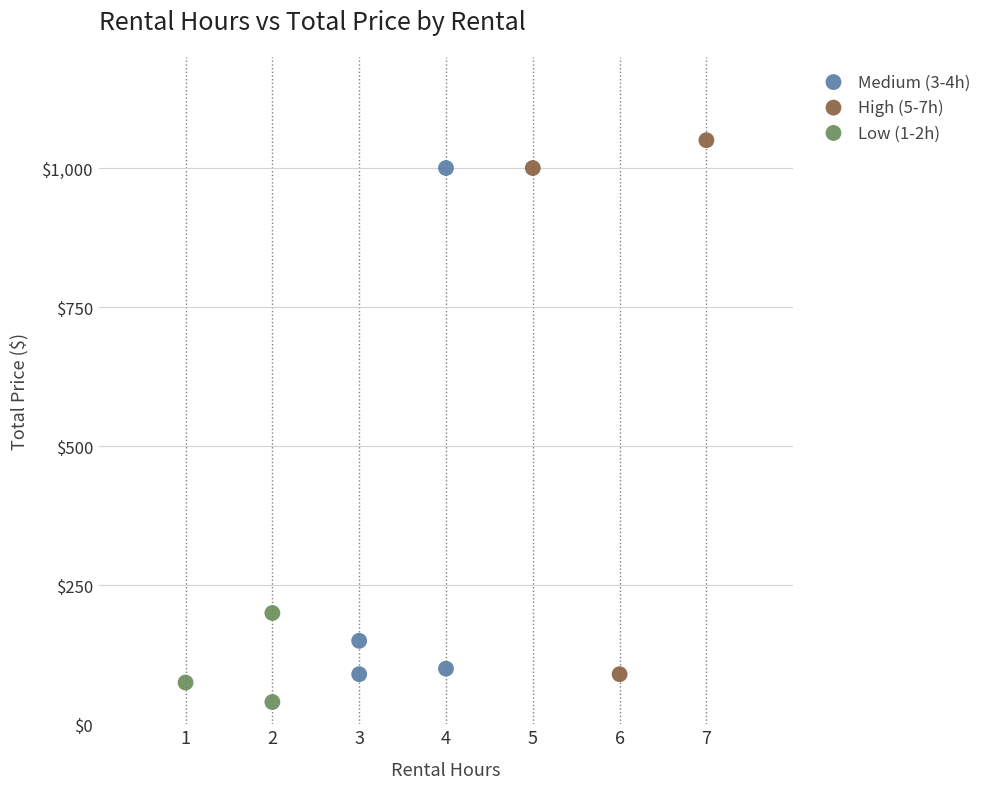

Which series has the widest spread of Y values?

High (5-7h)